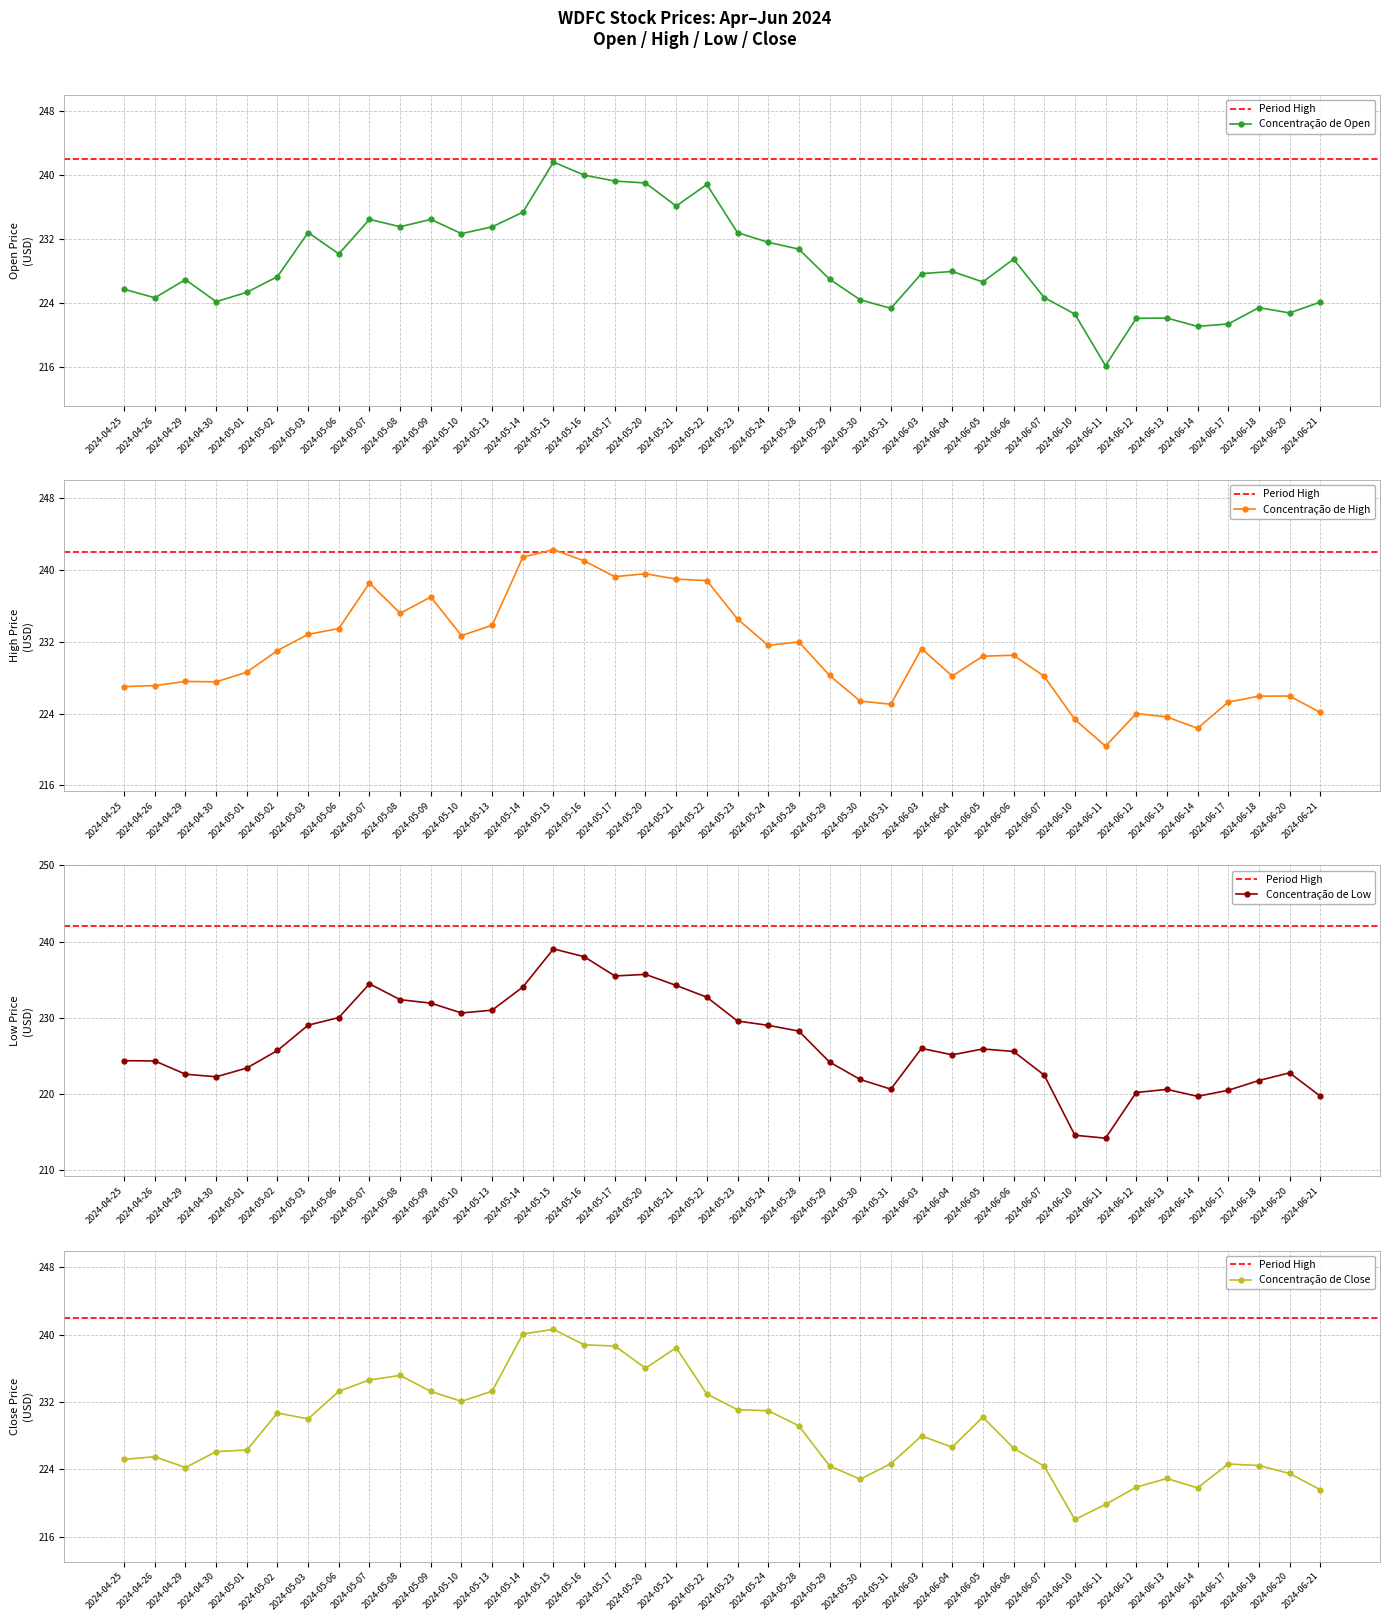

Rank the series at 2024-06-17 from lowest to highest value.

Low, Open, Close, High